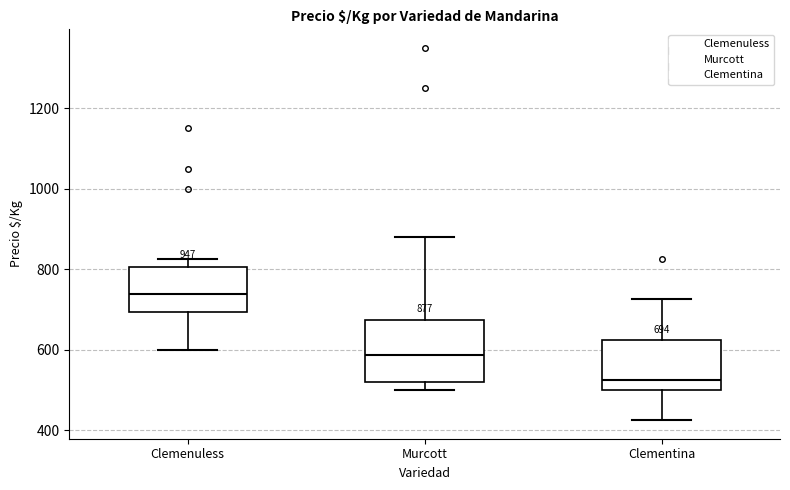

Comparing the boxes themselves (not the whiskers), which one is the tallest?

Murcott